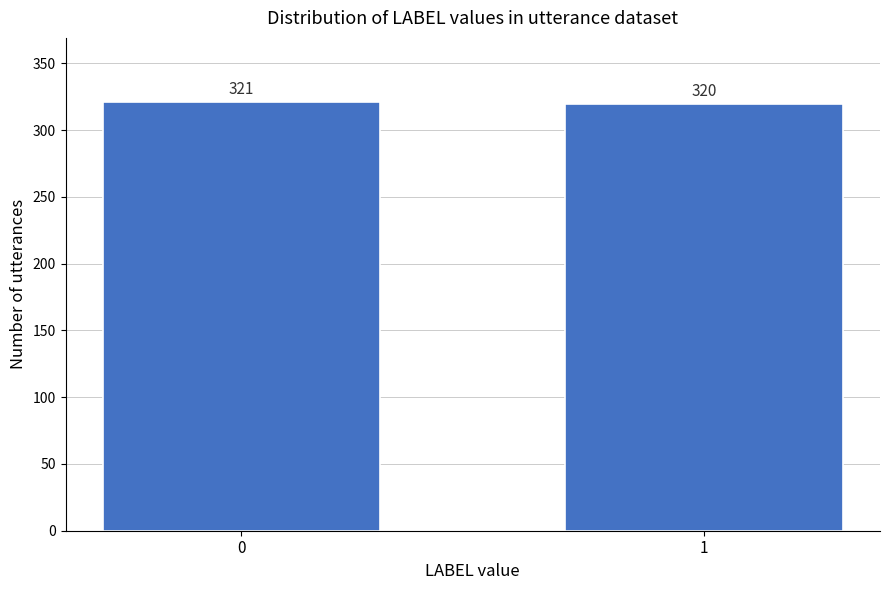

Reading right to left, extract all data points from this chart.

320	321